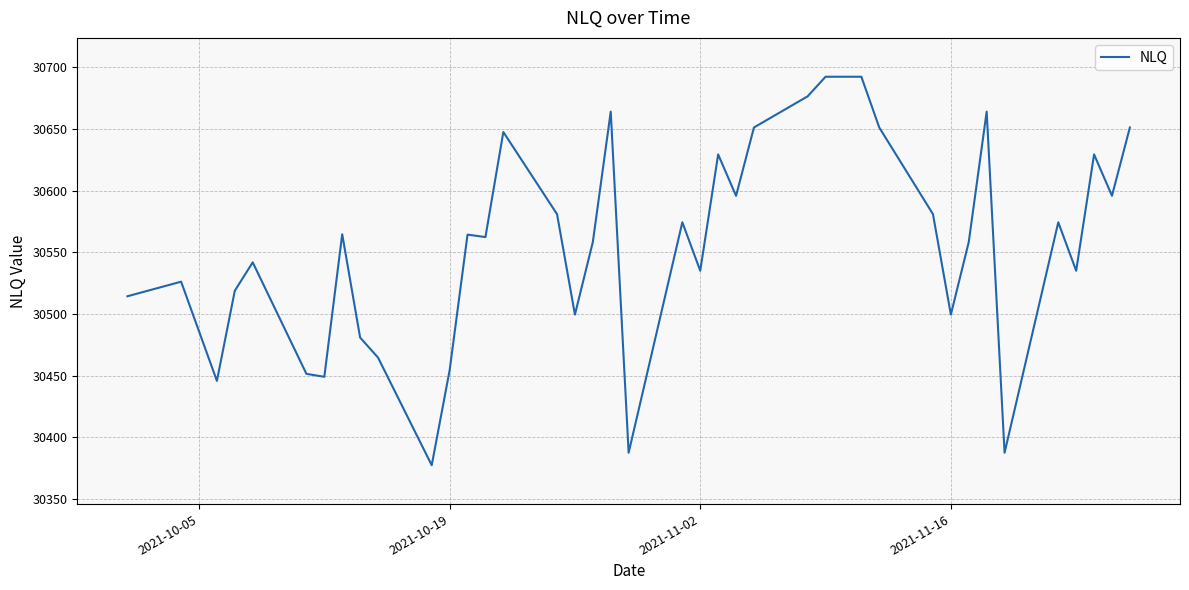

What is the greatest value displayed?

30692.4